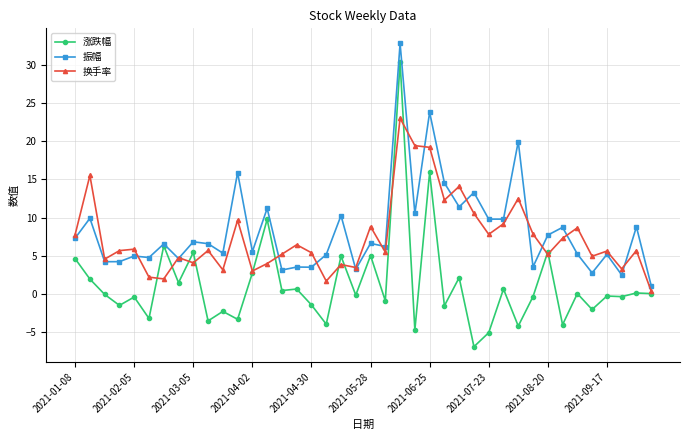

Which series has the largest range (max minus min)?

涨跌幅